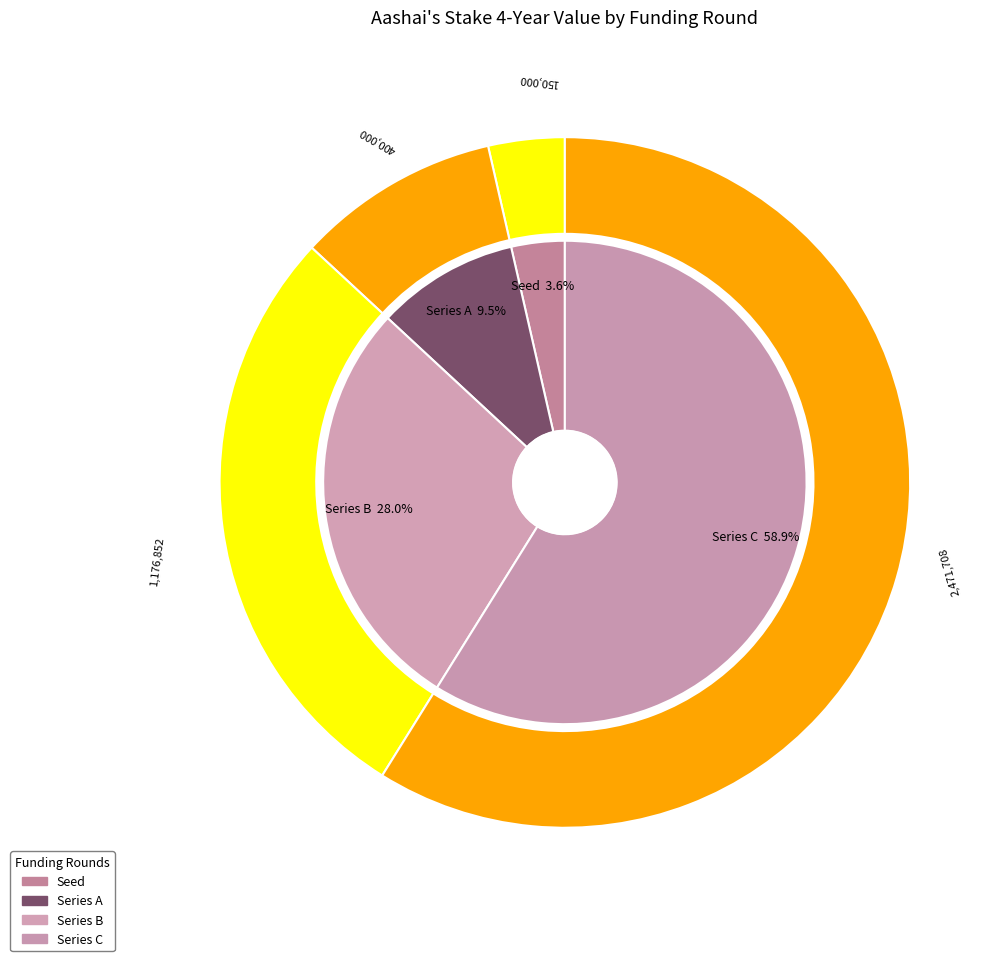

Between Series C and Series B, which is larger?

Series C